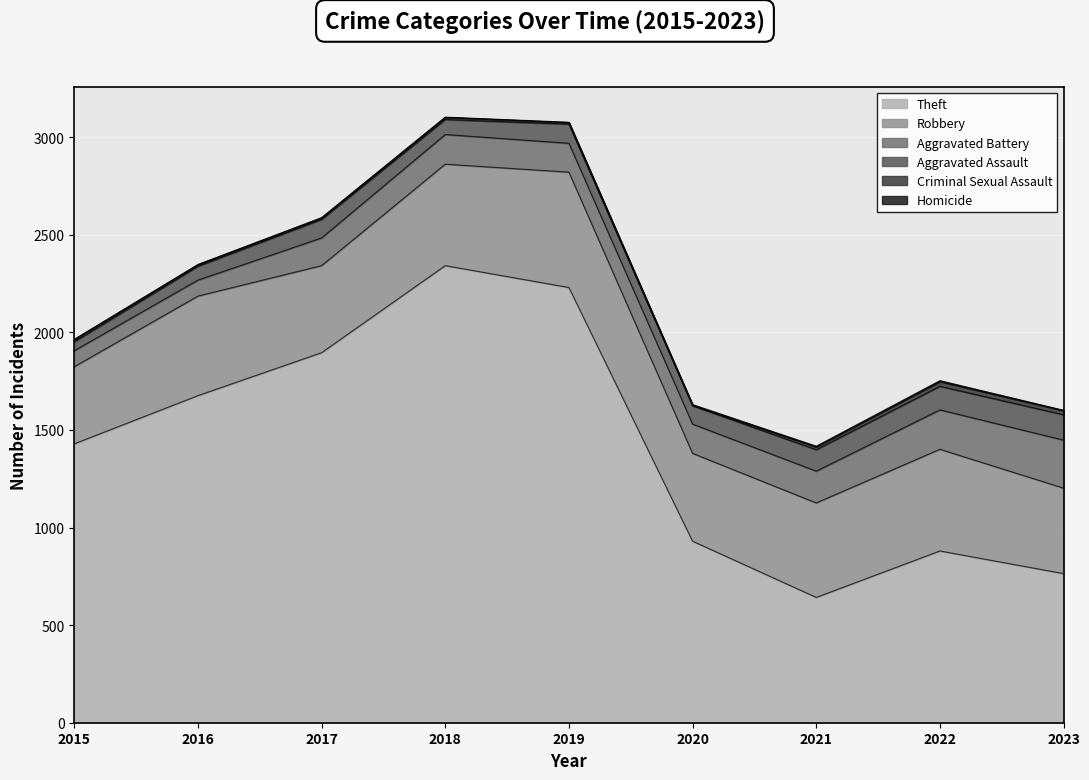

Where is the first local maximum for Robbery?

2016